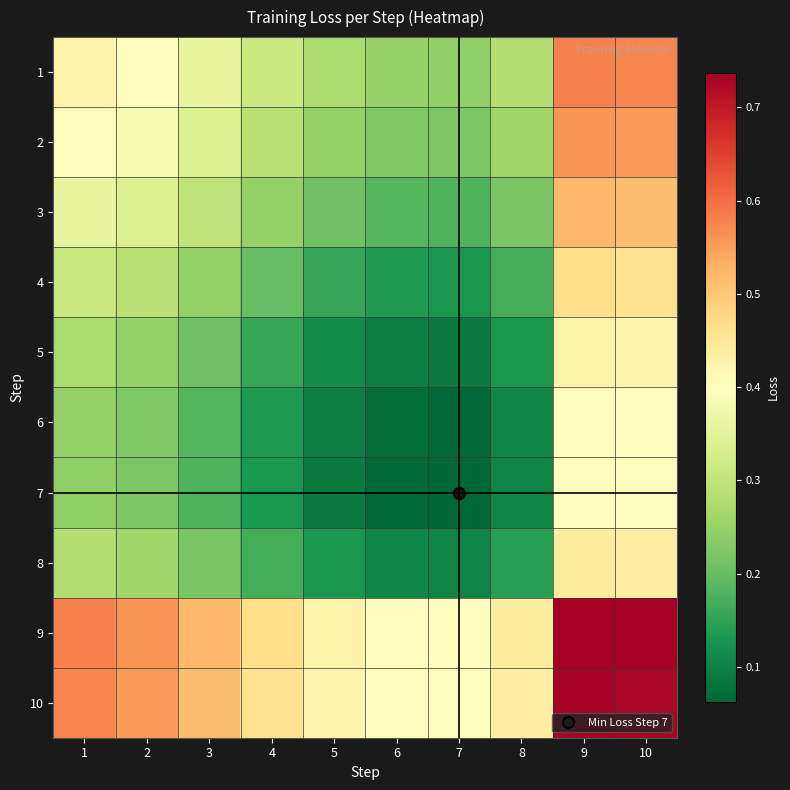

Reading left to right, transcribe all the data shown in this chart.

1: 1=0.4	2=0.4	3=0.4	4=0.3	5=0.3	6=0.2	7=0.2	8=0.3	9=0.6	10=0.6
2: 1=0.4	2=0.4	3=0.3	4=0.3	5=0.2	6=0.2	7=0.2	8=0.3	9=0.6	10=0.6
3: 1=0.4	2=0.3	3=0.3	4=0.2	5=0.2	6=0.2	7=0.2	8=0.2	9=0.5	10=0.5
4: 1=0.3	2=0.3	3=0.2	4=0.2	5=0.2	6=0.1	7=0.1	8=0.2	9=0.5	10=0.5
5: 1=0.3	2=0.2	3=0.2	4=0.2	5=0.1	6=0.1	7=0.1	8=0.1	9=0.4	10=0.4
6: 1=0.2	2=0.2	3=0.2	4=0.1	5=0.1	6=0.1	7=0.1	8=0.1	9=0.4	10=0.4
7: 1=0.2	2=0.2	3=0.2	4=0.1	5=0.1	6=0.1	7=0.1	8=0.1	9=0.4	10=0.4
8: 1=0.3	2=0.3	3=0.2	4=0.2	5=0.1	6=0.1	7=0.1	8=0.1	9=0.4	10=0.4
9: 1=0.6	2=0.6	3=0.5	4=0.5	5=0.4	6=0.4	7=0.4	8=0.4	9=0.7	10=0.7
10: 1=0.6	2=0.6	3=0.5	4=0.5	5=0.4	6=0.4	7=0.4	8=0.4	9=0.7	10=0.7